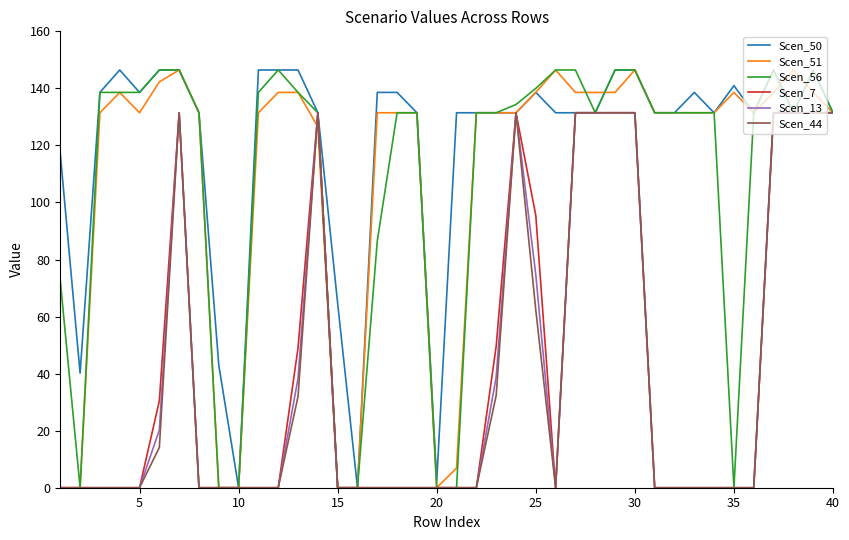

Does the chart have visible grid lines?

No